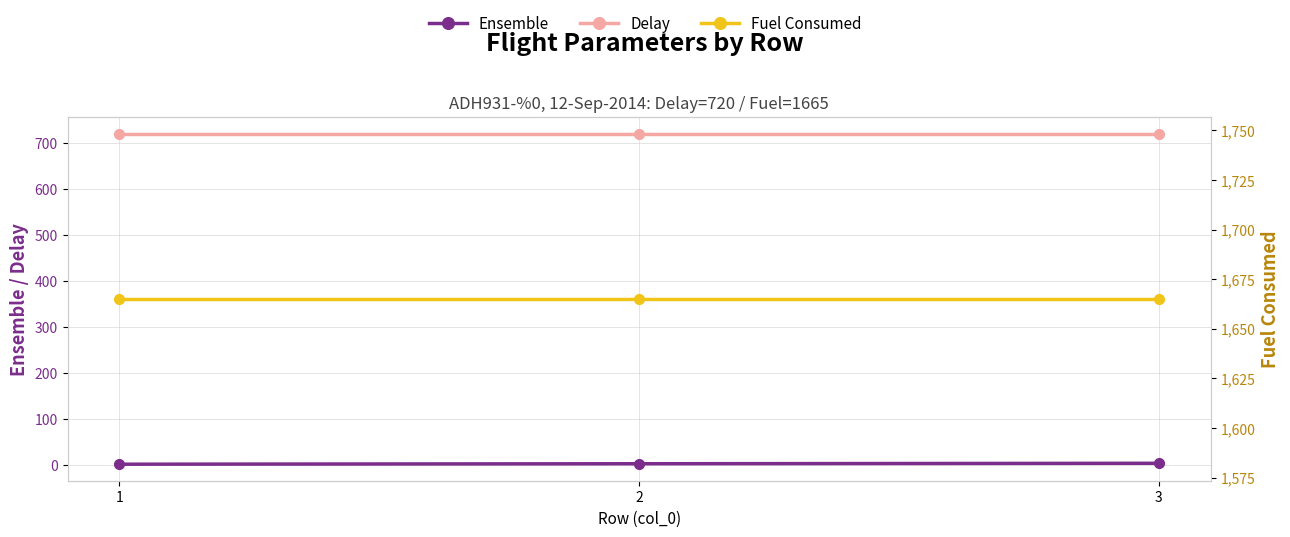

What are all the series names shown in the legend?

Ensemble, Delay, Fuel Consumed